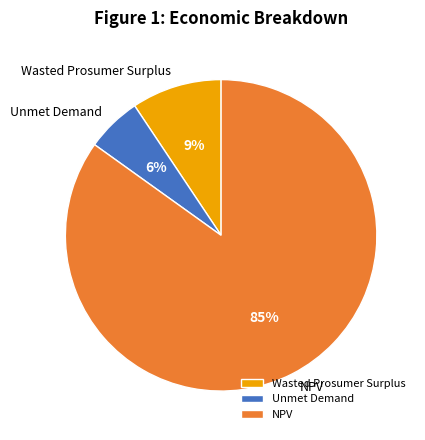

Do NPV and Unmet Demand together represent more than half of the pie?

Yes